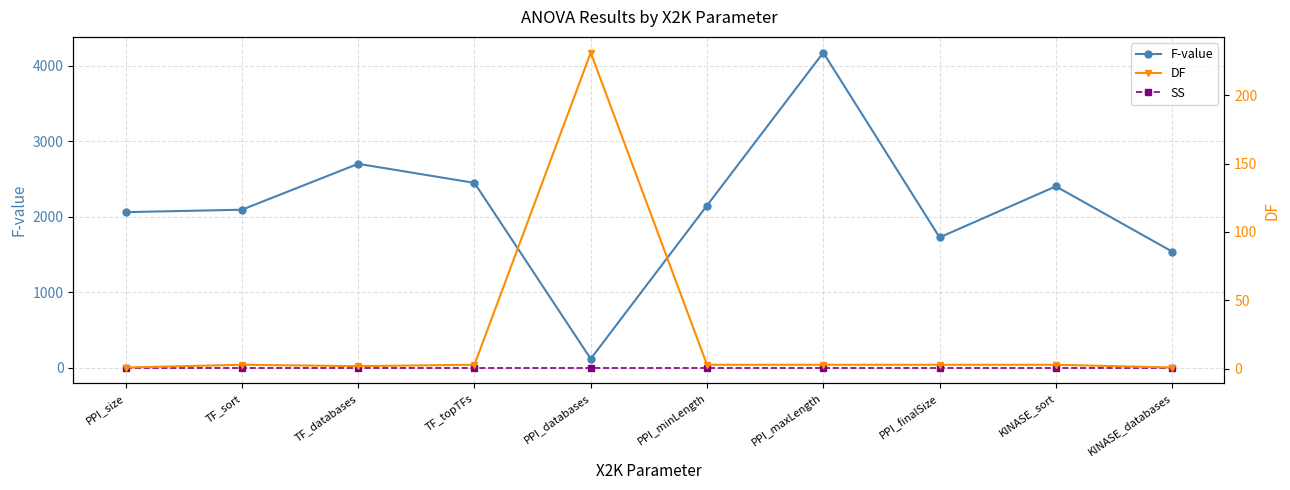

What is the difference between the maximum and second lowest values in the F-value series?

2639